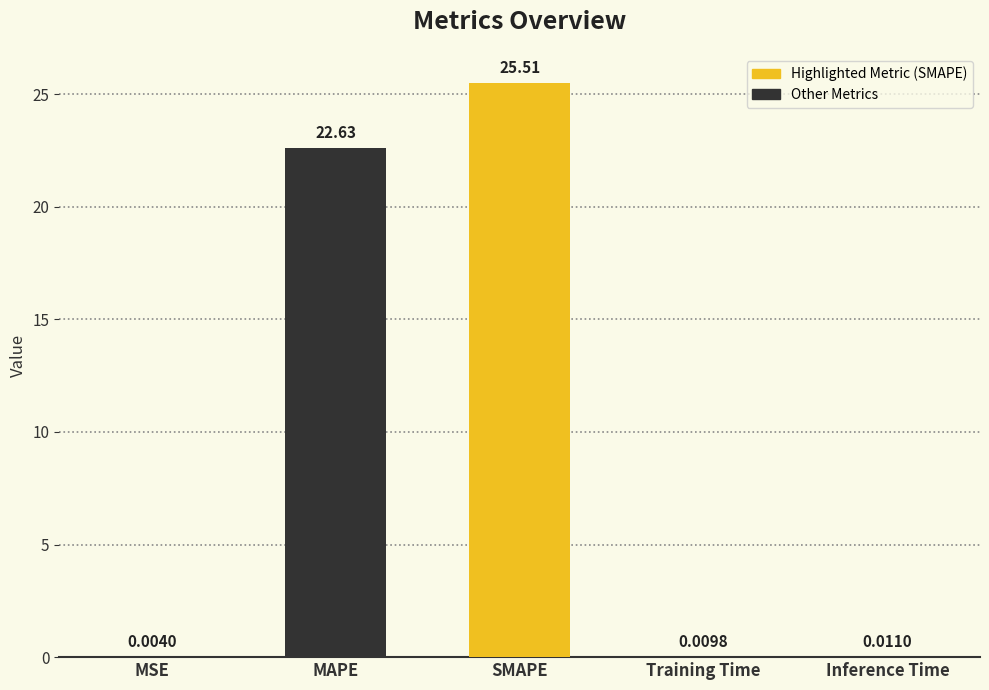

What is the sum of all values?

48.2